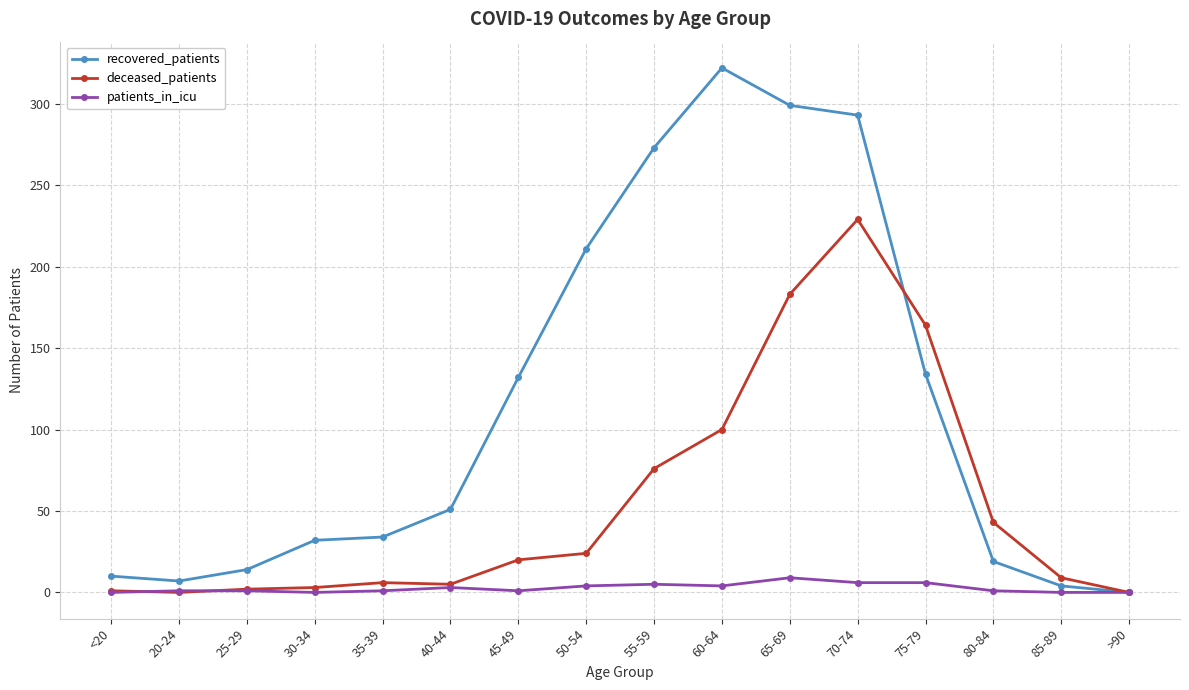

What is the difference between the patients_in_icu values at 50-54 and 30-34?

4